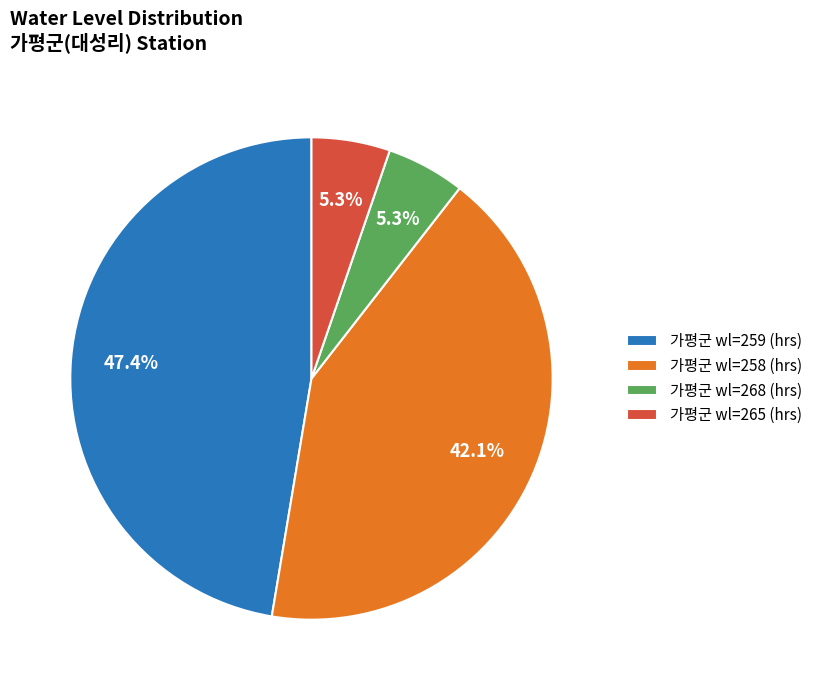

Count the number of slices in the pie.

4